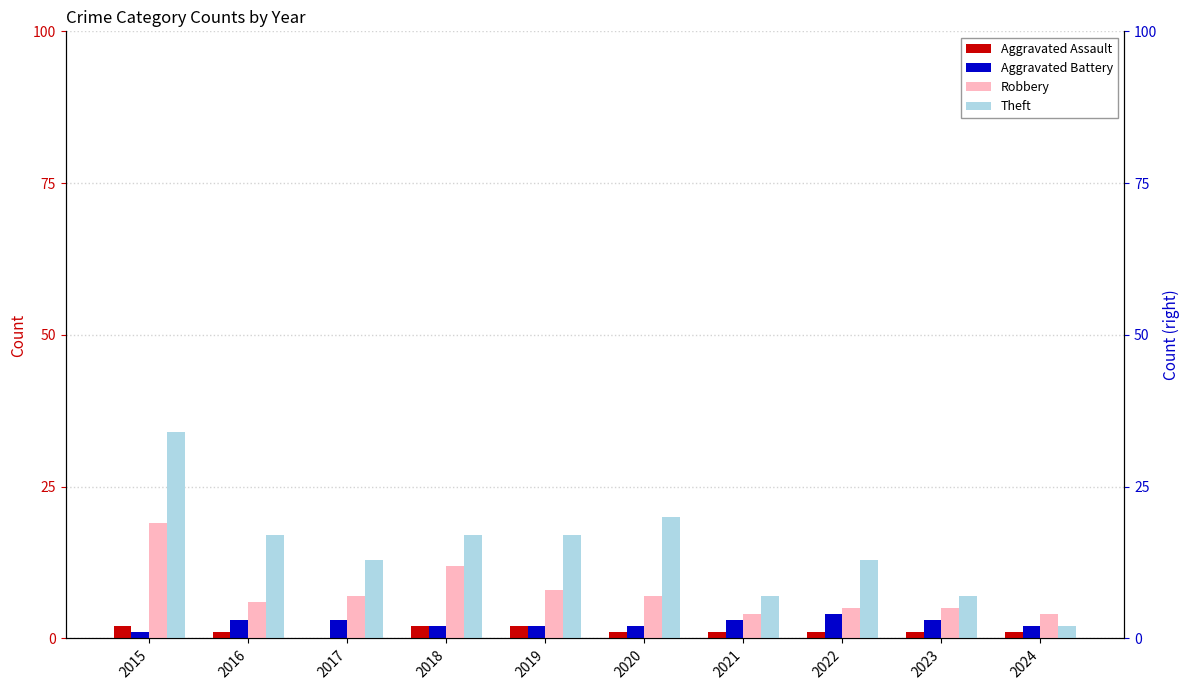

Which category has the lowest value in the Robbery series?

2021